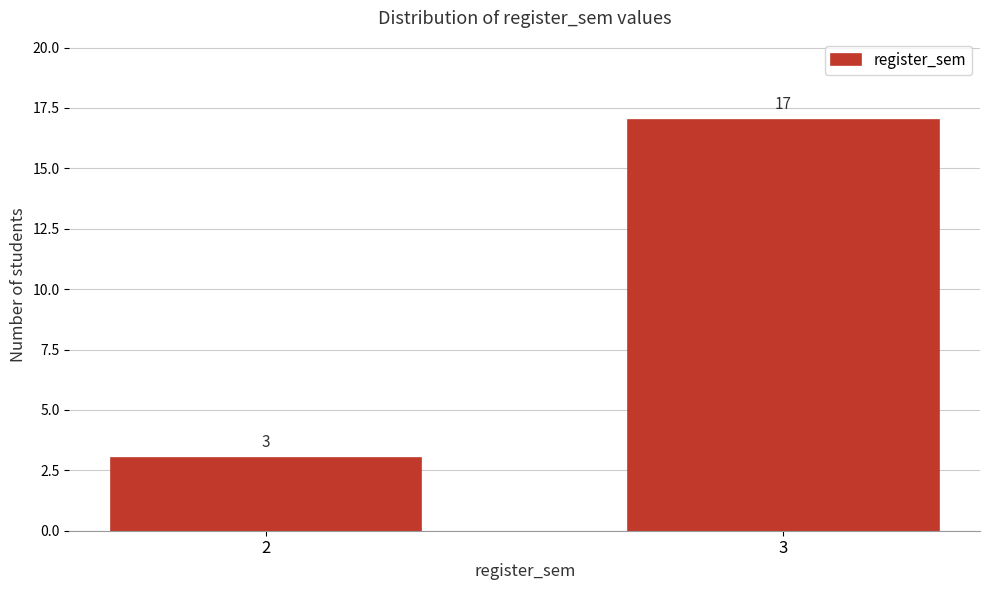

Reading right to left, transcribe all the data shown in this chart.

17	3